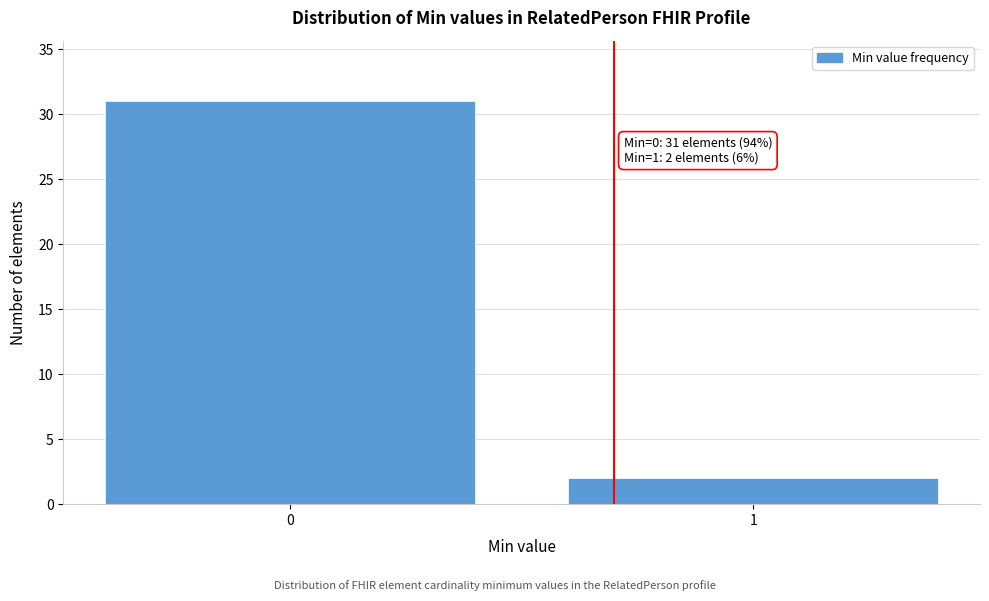

Reading left to right, what are all the values shown in this chart?

31	2